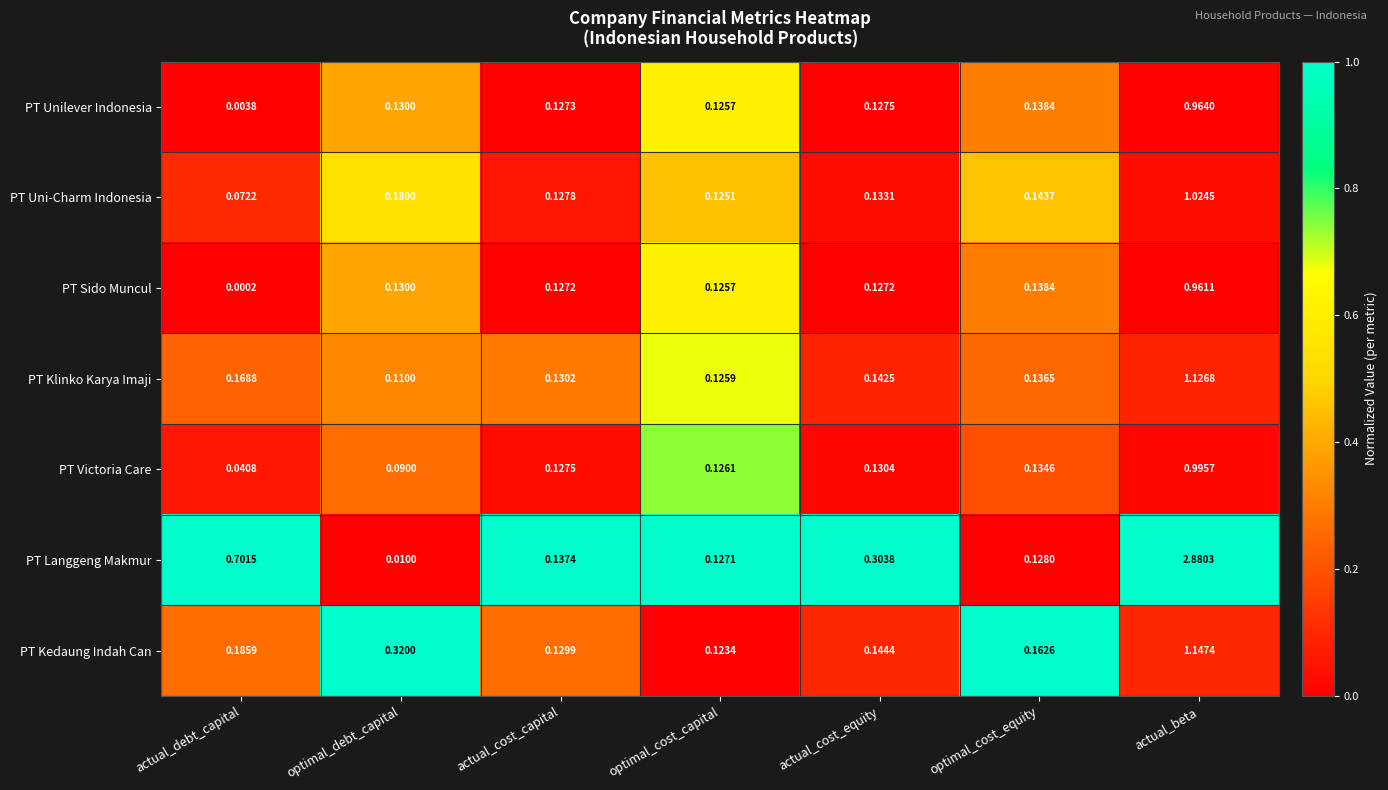

Which series has the widest spread of values?

PT Langgeng Makmur